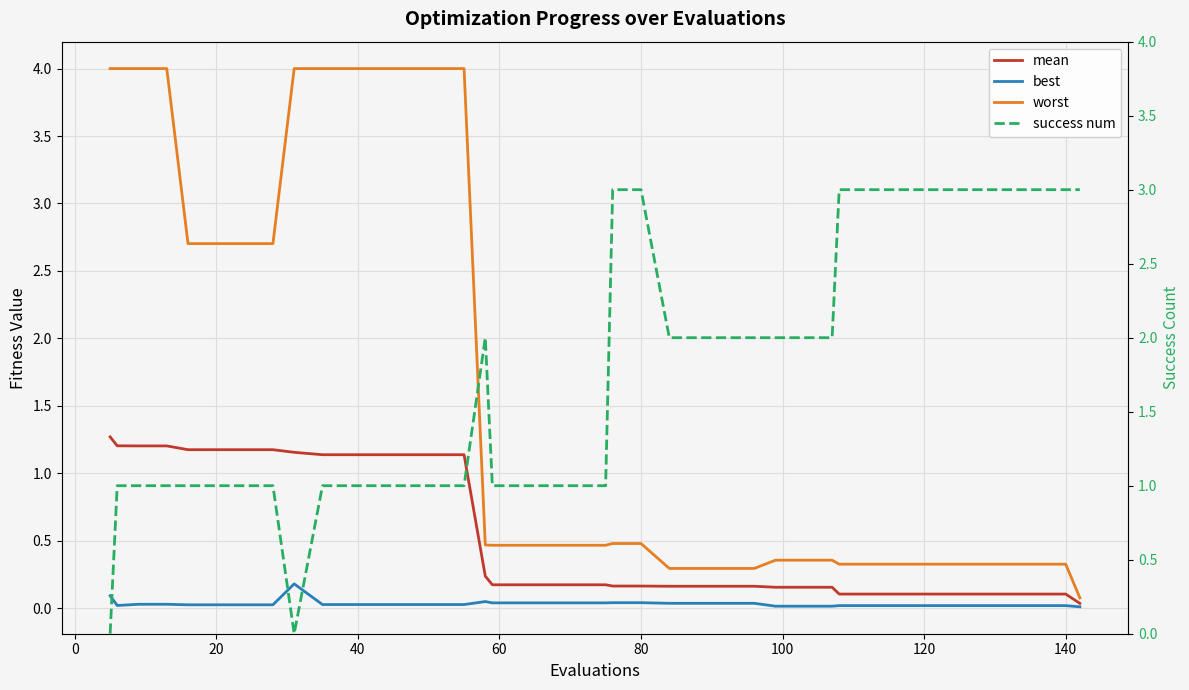

True or false: worst and best cross at least once.

False